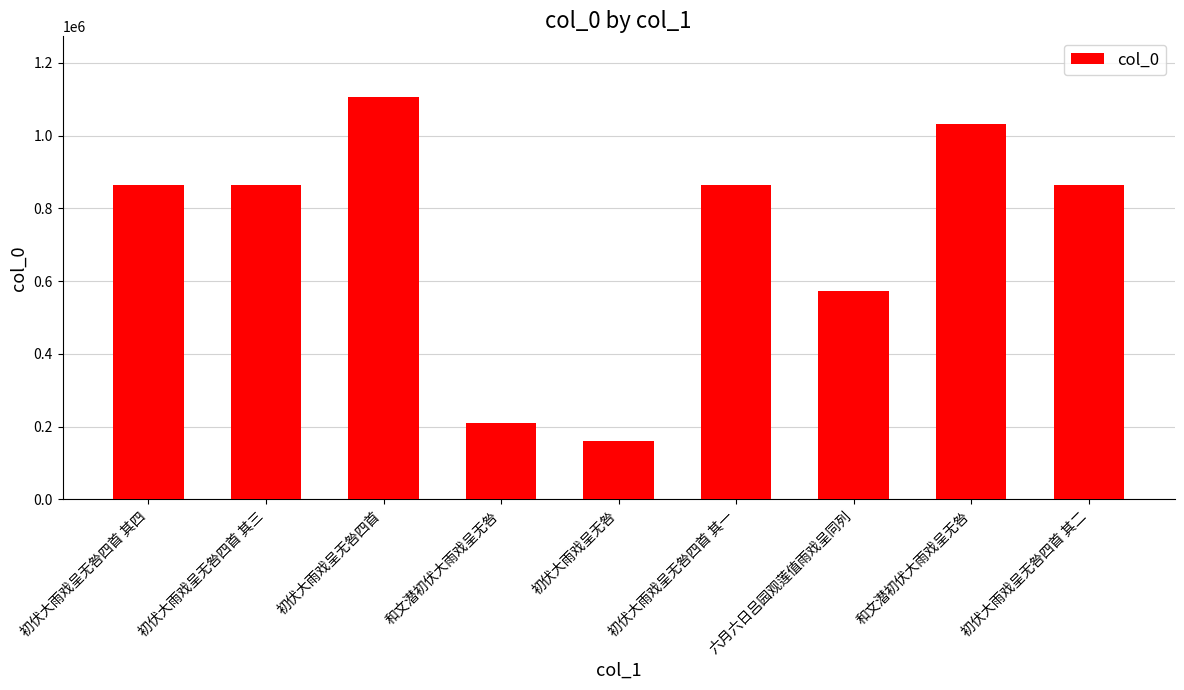

How many series are shown in this chart?

1